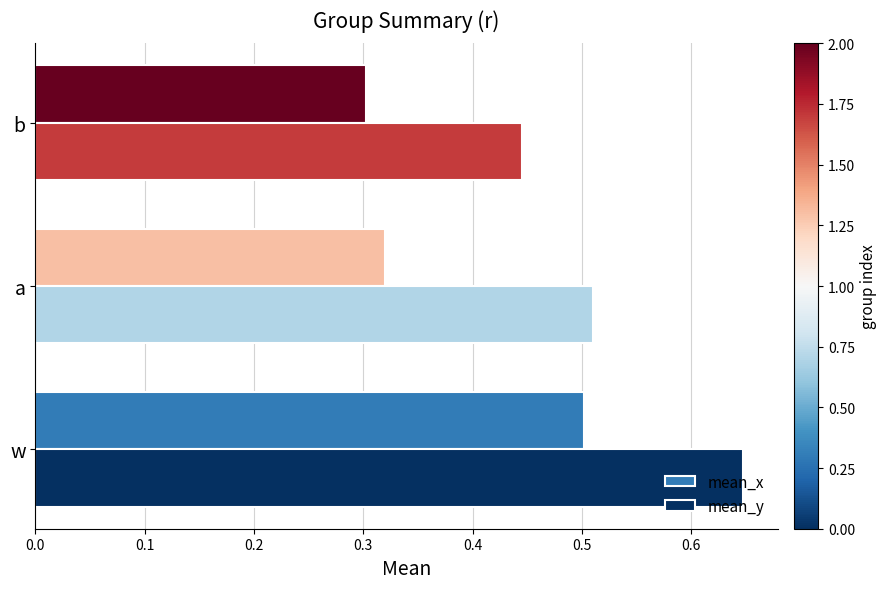

Is it true that mean_x equals 0.2 at a?

False